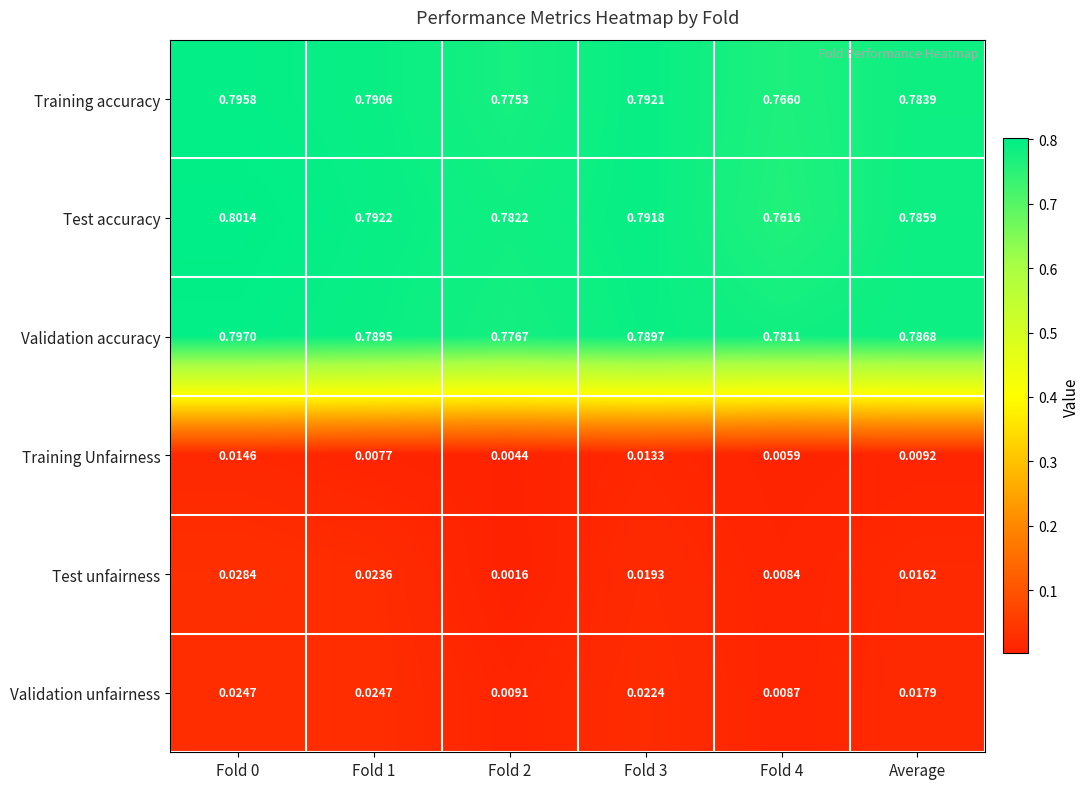

Which series has the largest total across all categories?

Validation accuracy